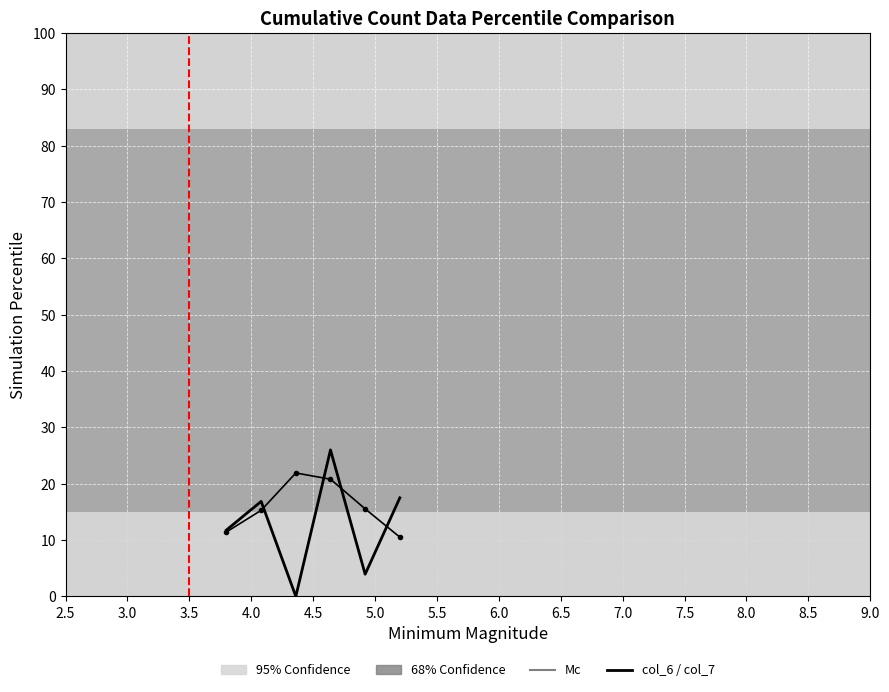

What is the maximum value shown in the chart?

26.0